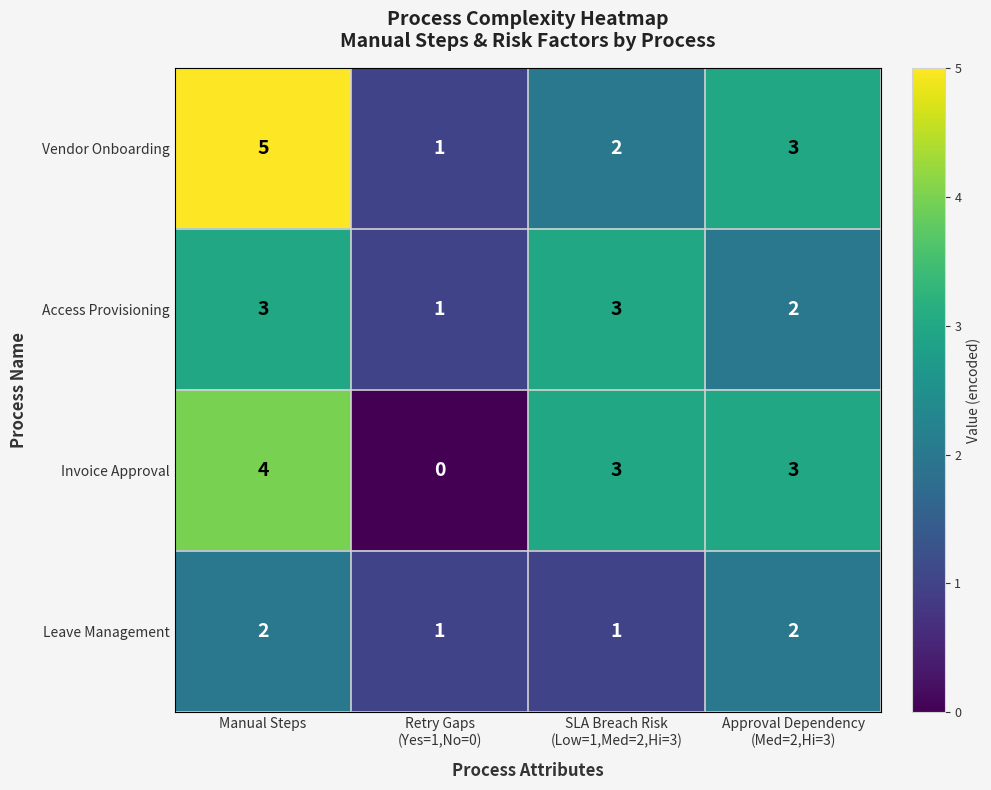

At which category is the sum across all series the highest?

Manual Steps